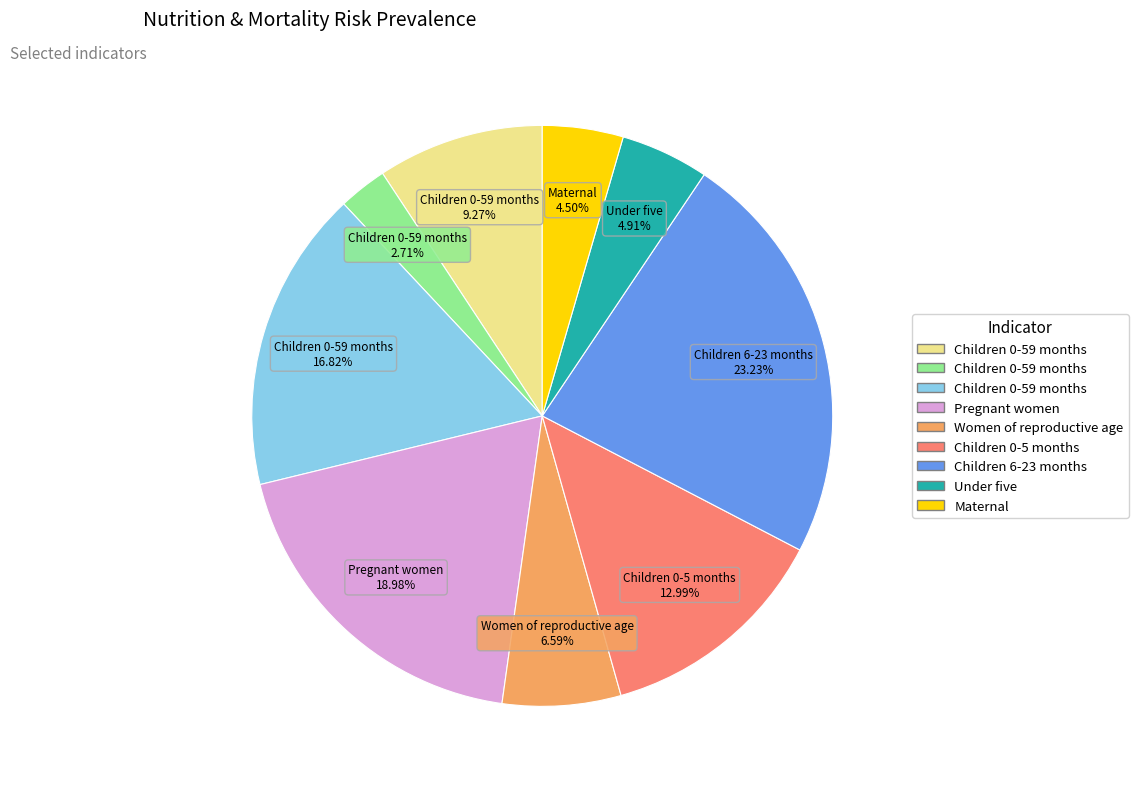

Is there a majority slice in this chart?

No